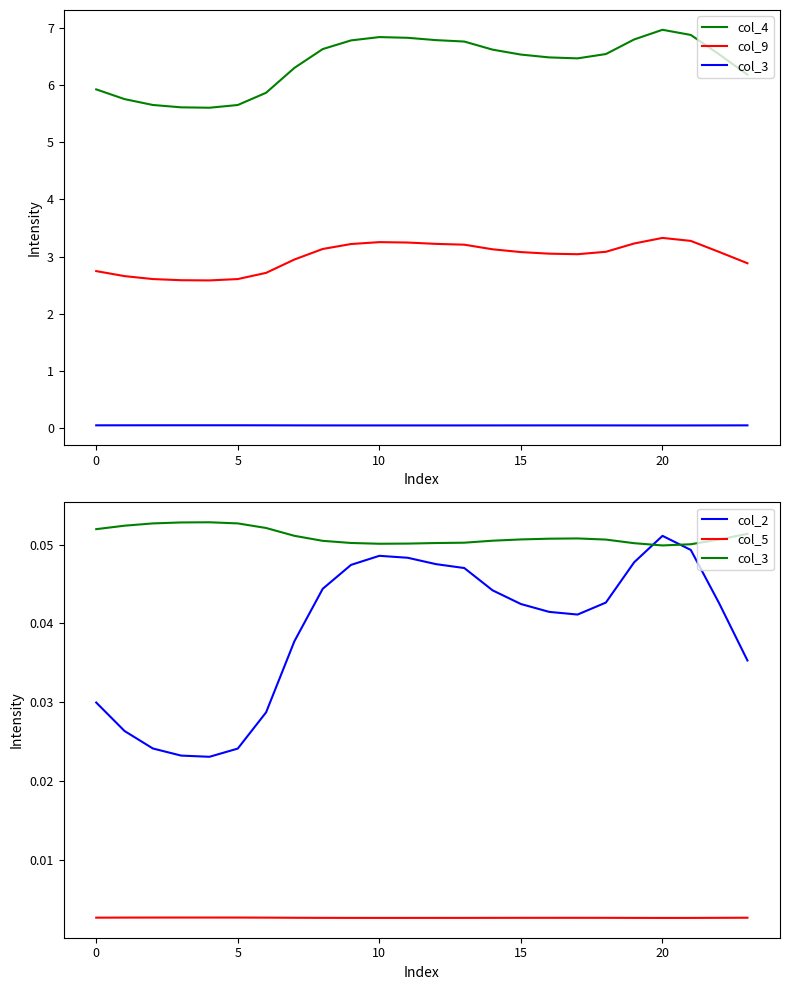

What value does the col_3 series have at 7?

0.1